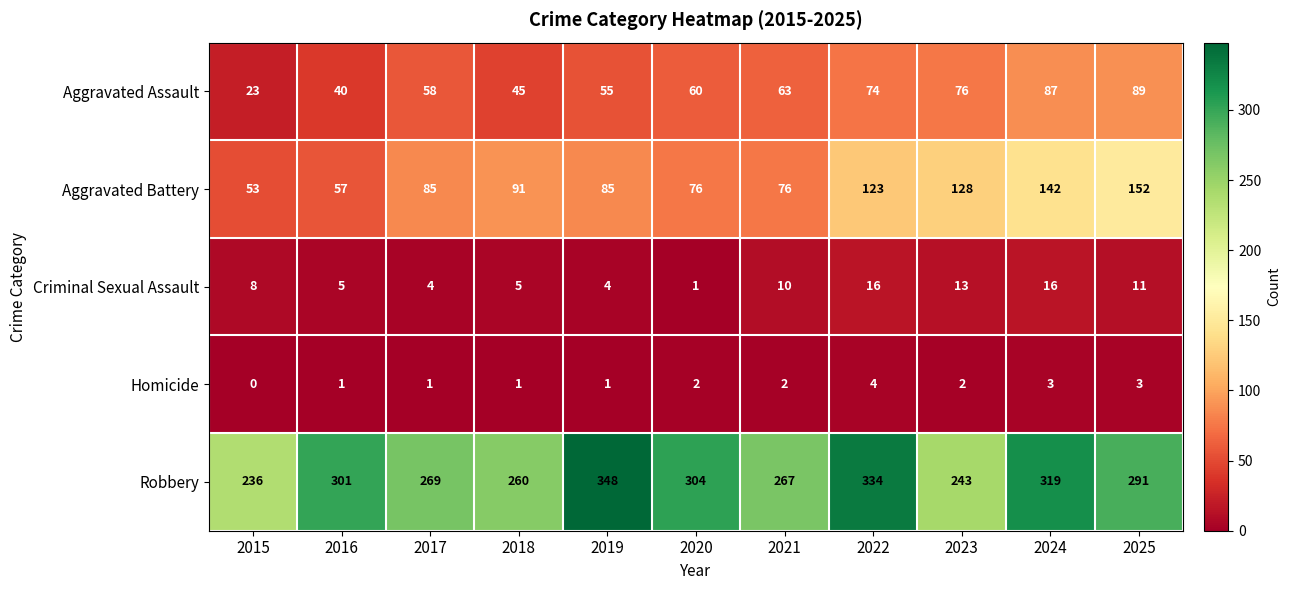

List the series in order of their peak value, lowest first.

Homicide, Criminal Sexual Assault, Aggravated Assault, Aggravated Battery, Robbery